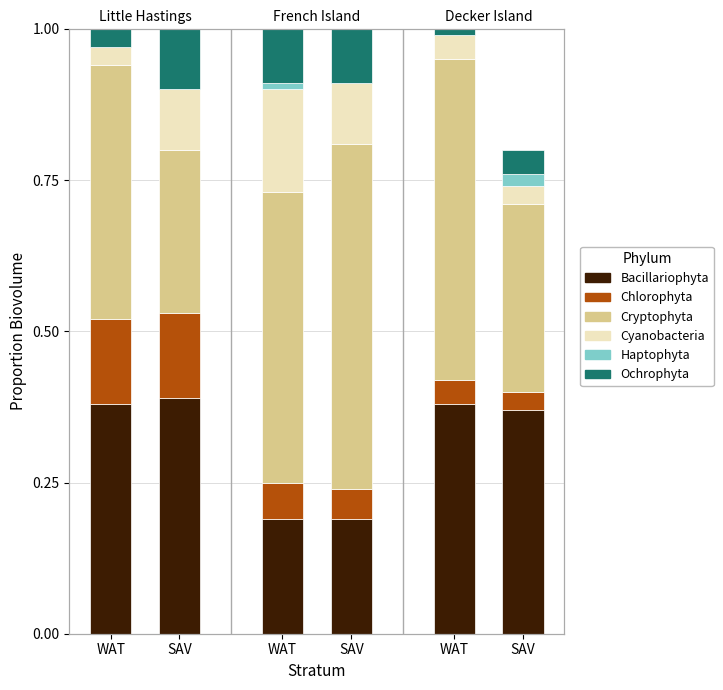

Reading left to right, list all the values displayed in this chart.

Bacillariophyta: WAT=0.4	SAV=0.4	WAT=0.2	SAV=0.2	WAT=0.4	SAV=0.4
Chlorophyta: WAT=0.1	SAV=0.1	WAT=0.1	SAV=0.0	WAT=0.0	SAV=0.0
Cryptophyta: WAT=0.4	SAV=0.3	WAT=0.5	SAV=0.6	WAT=0.5	SAV=0.3
Cyanobacteria: WAT=0.0	SAV=0.1	WAT=0.2	SAV=0.1	WAT=0.0	SAV=0.0
Haptophyta: WAT=0.0	SAV=0.0	WAT=0.0	SAV=0.0	WAT=0.0	SAV=0.0
Ochrophyta: WAT=0.0	SAV=0.1	WAT=0.1	SAV=0.1	WAT=0.0	SAV=0.0